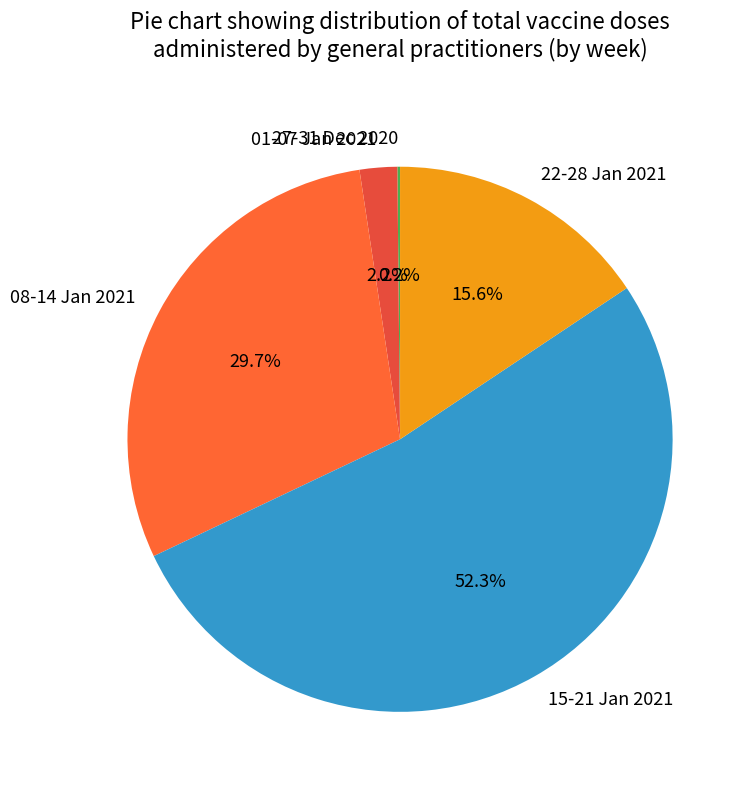

Which slice represents more than half of the pie?

15-21 Jan 2021